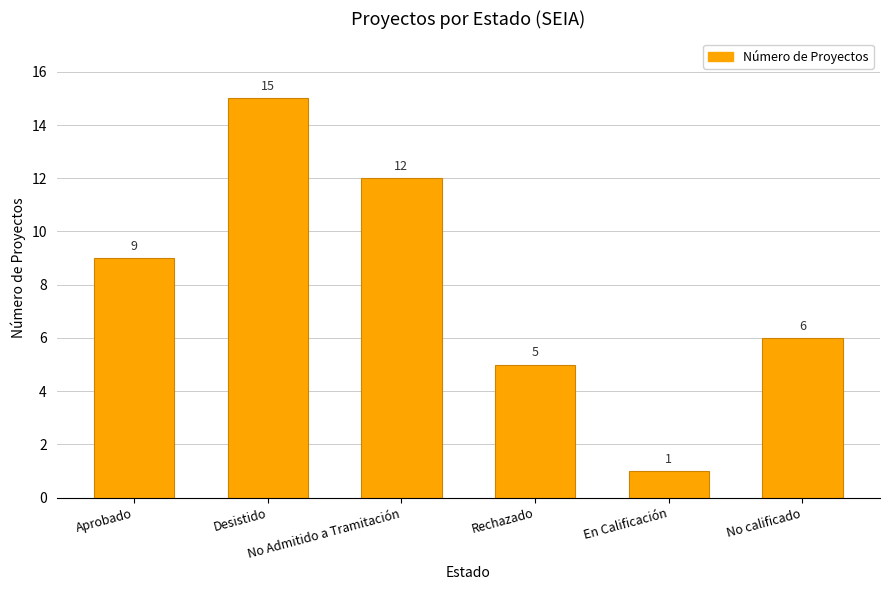

What is the ratio of the value at No Admitido a Tramitación to the value at En Calificación?

12.0